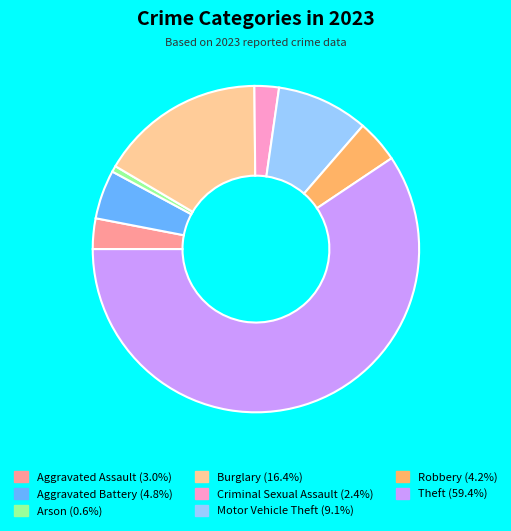

Approximately how many times larger is the value at Burglary compared to Aggravated Assault?

5.4